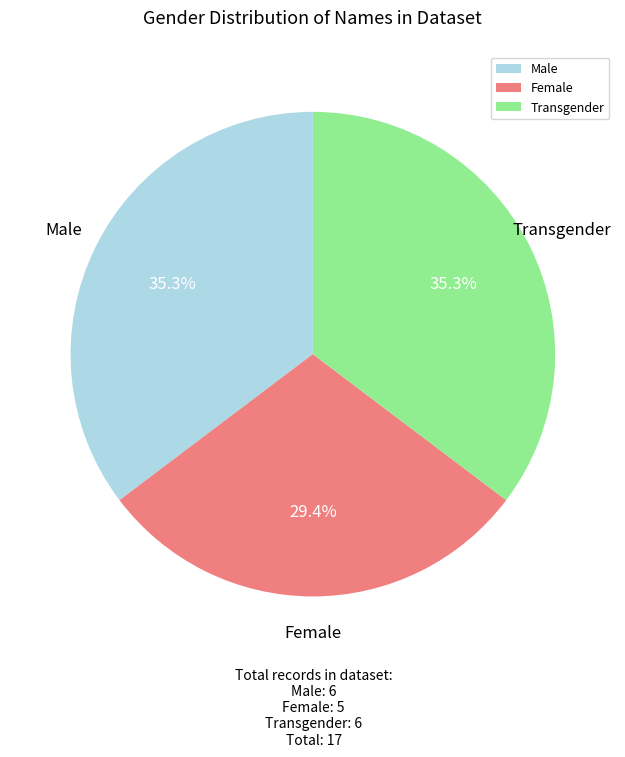

Is there any slice that represents more than half of the pie?

No